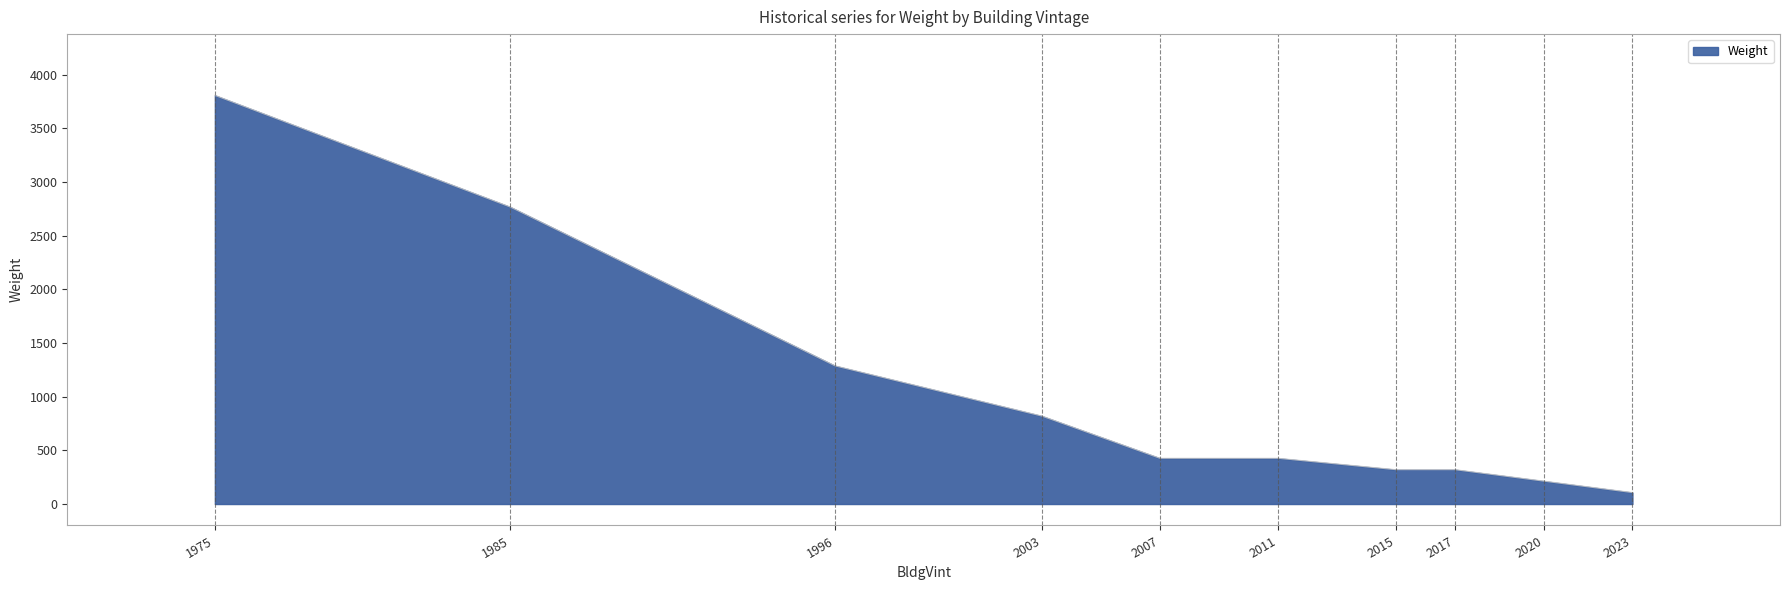

What is the change in value from 1996 to 2007?

-860.9